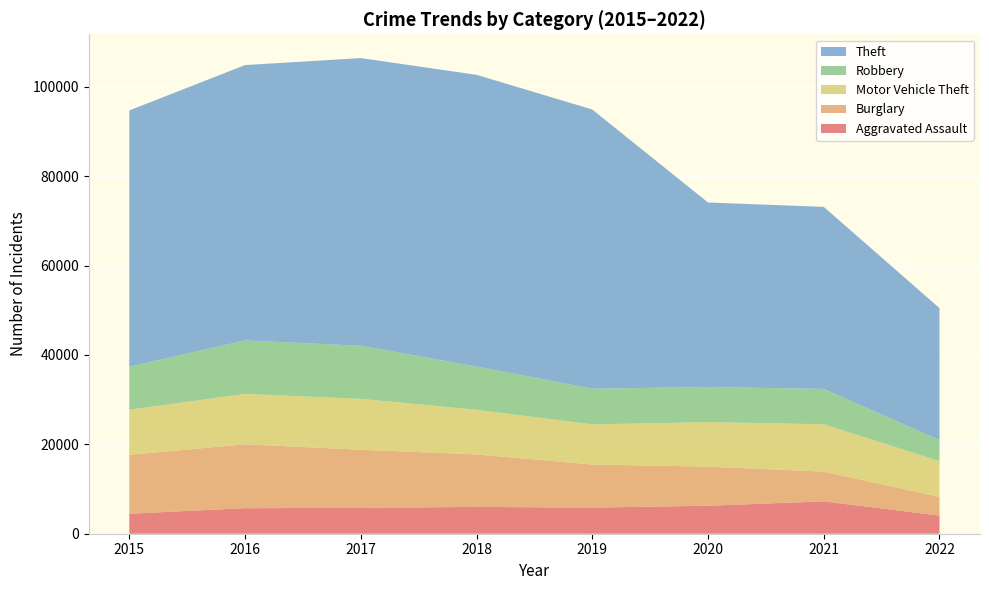

Reading left to right, transcribe all the data shown in this chart.

Aggravated Assault: 4480	5712	5793	6001	5840	6263	7242	4063
Burglary: 13184	14289	13001	11746	9639	8754	6654	4180
Motor Vehicle Theft: 10068	11286	11380	9983	8978	9953	10592	8006
Robbery: 9638	11960	11880	9679	7994	7855	7919	4685
Theft: 57347	61618	64380	65281	62477	41293	40730	29551